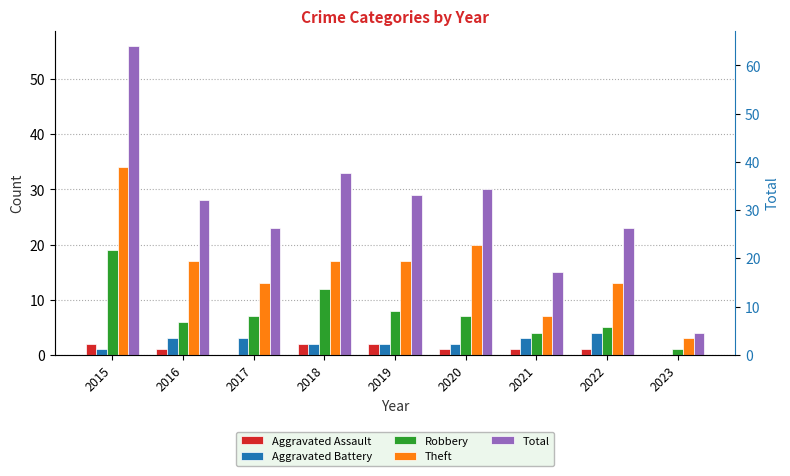

At which label does Robbery first exceed 7?

2015